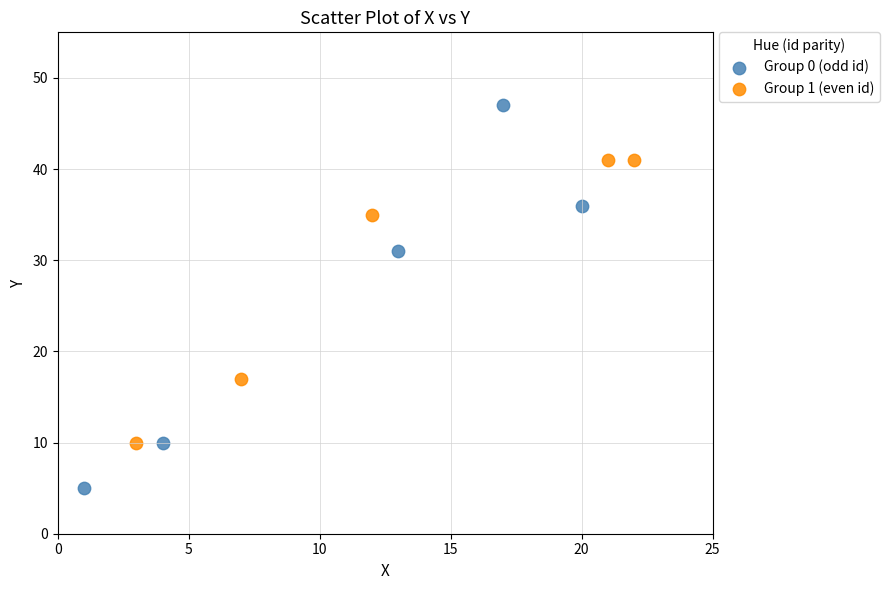

Which series contains the lowest Y value?

Group 0 (odd id)